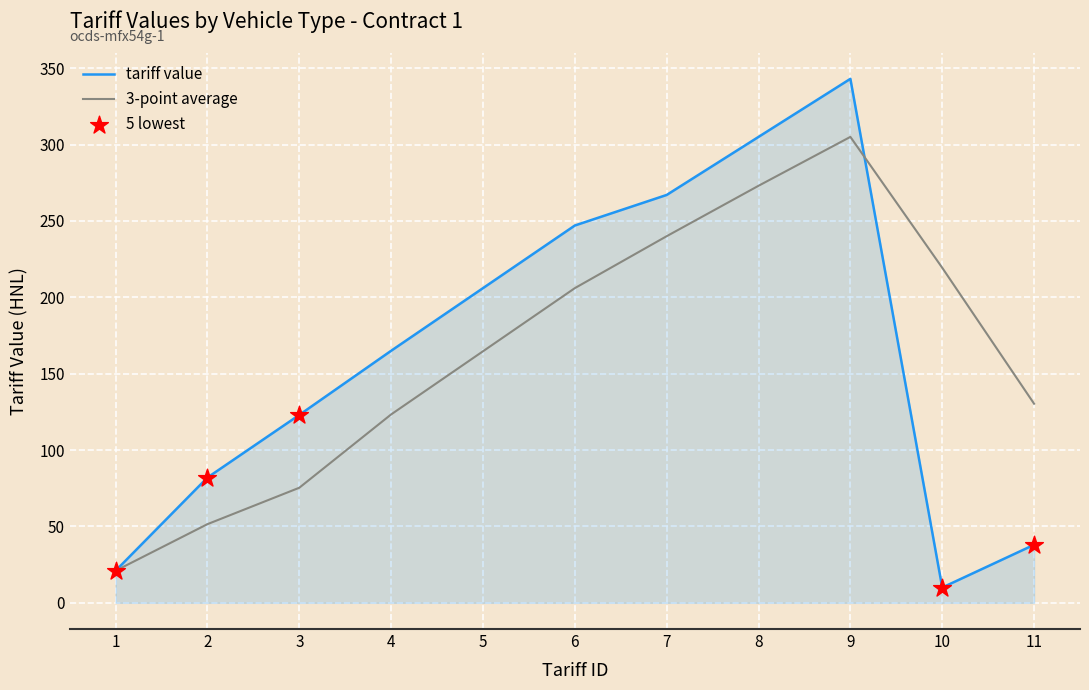

At which category is the sum across all series the highest?

9